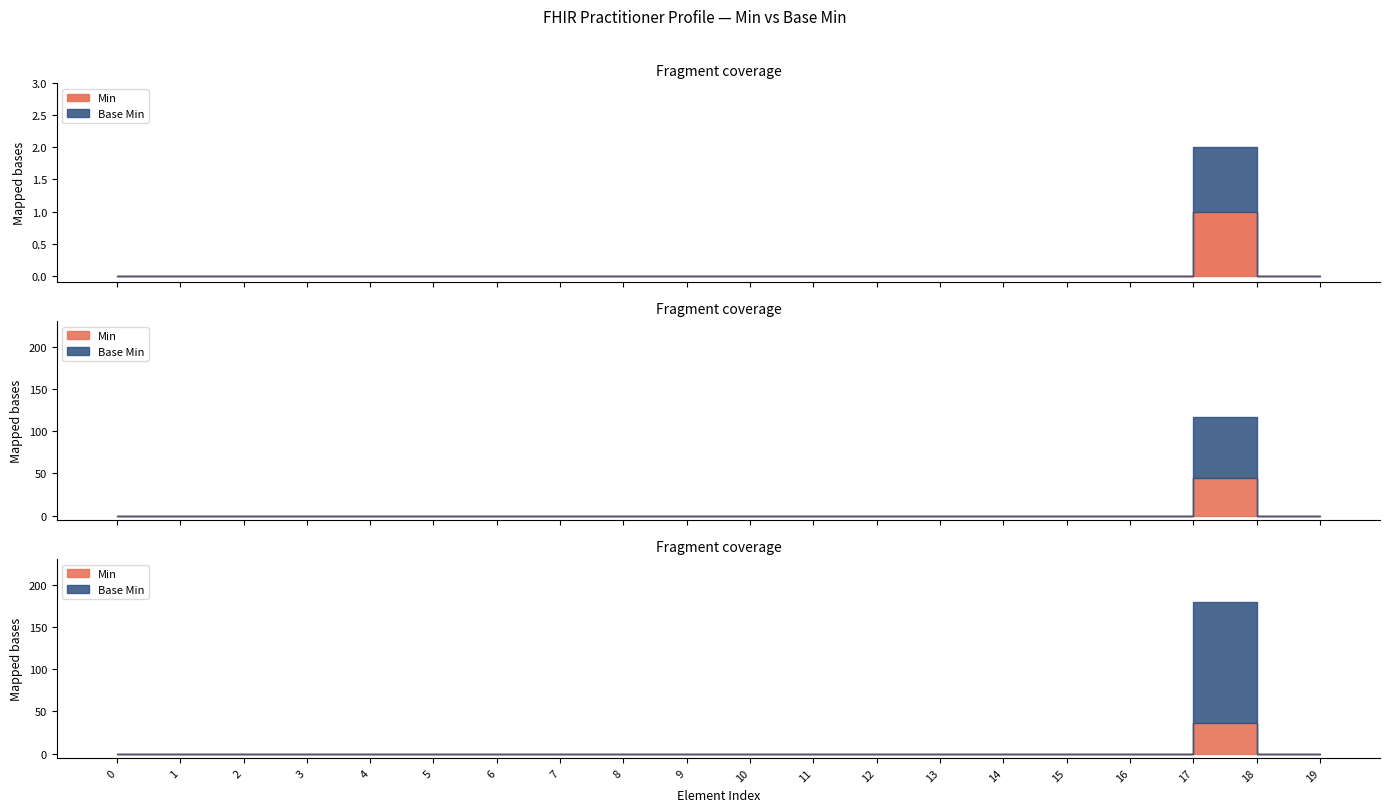

Which series has the widest spread of values?

Base Min